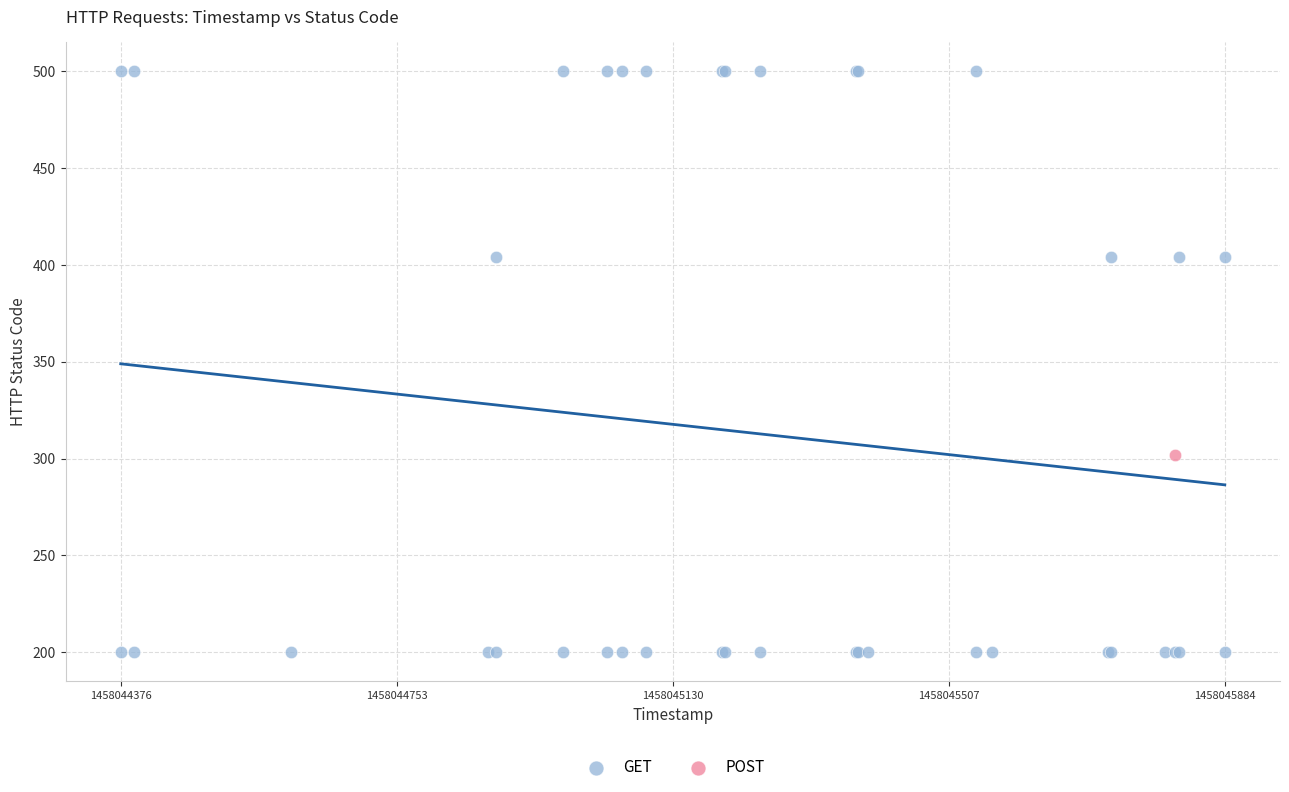

What are all the series names shown in the legend?

GET, POST